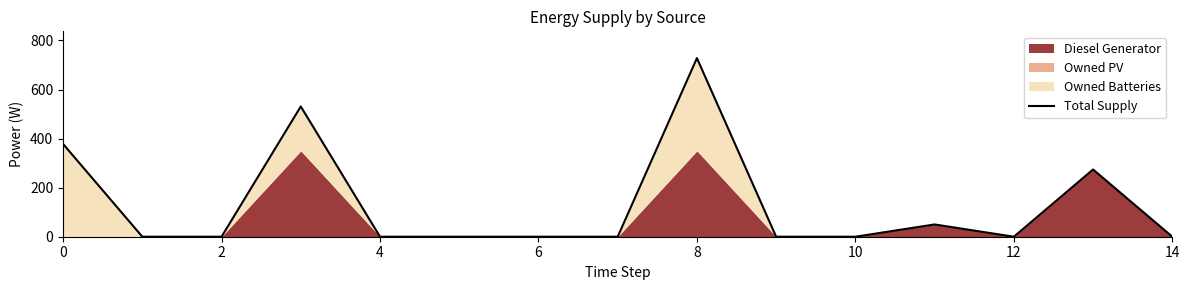

Between 14 and 6, which is larger?

6